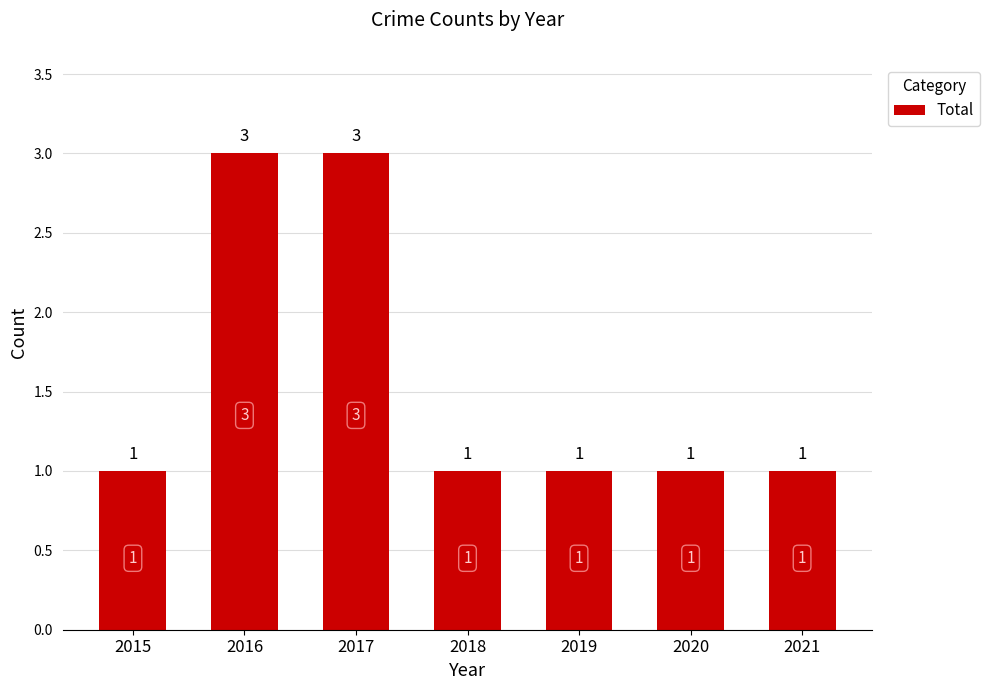

How many values are between 1 and 3?

7